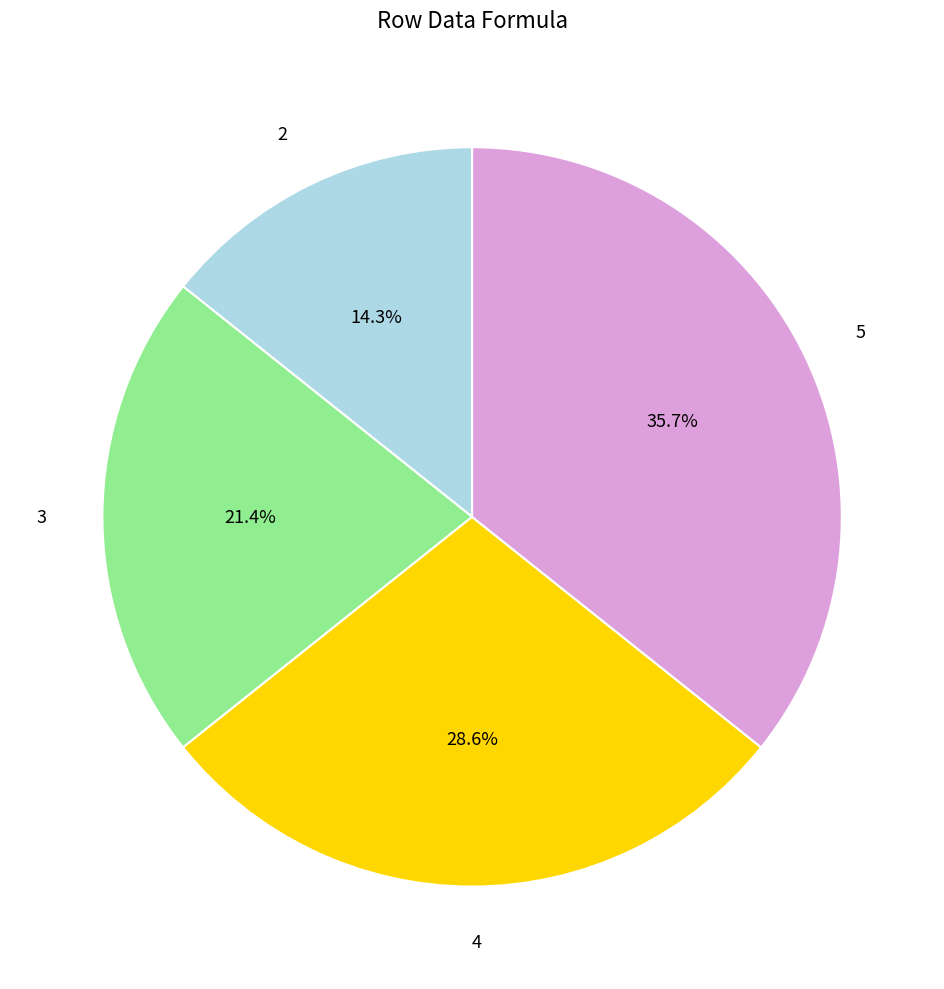

What percentage is the 5 slice, to the nearest percent?

36%